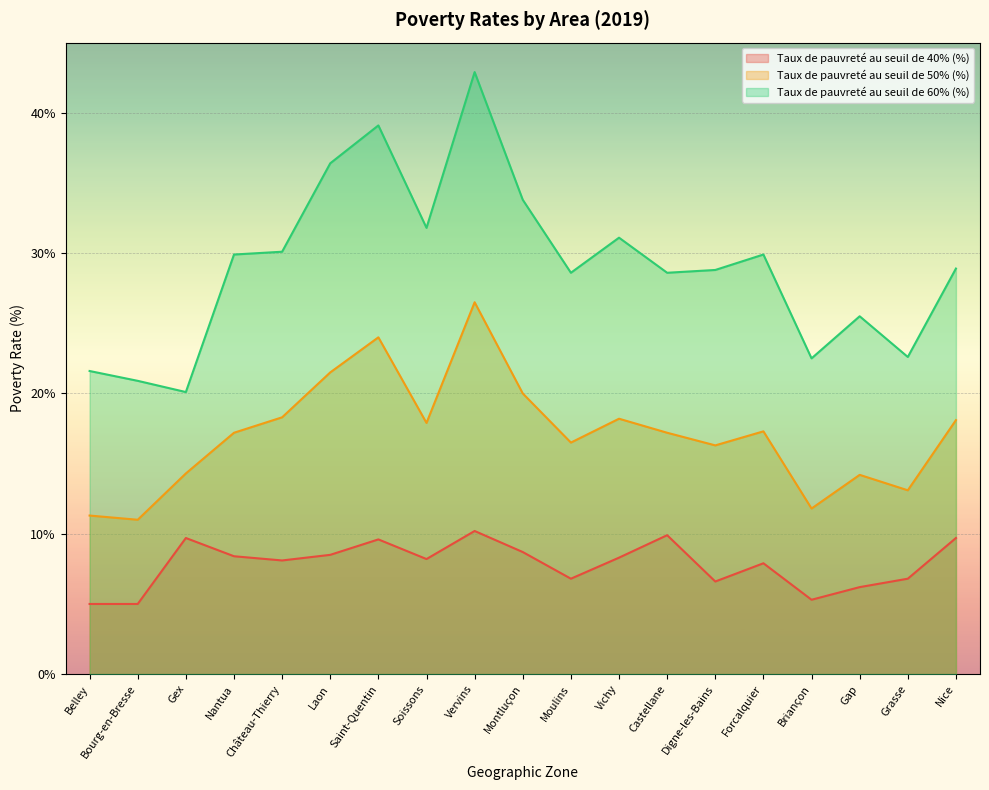

What is the label of the 10th point from the left?

Montluçon